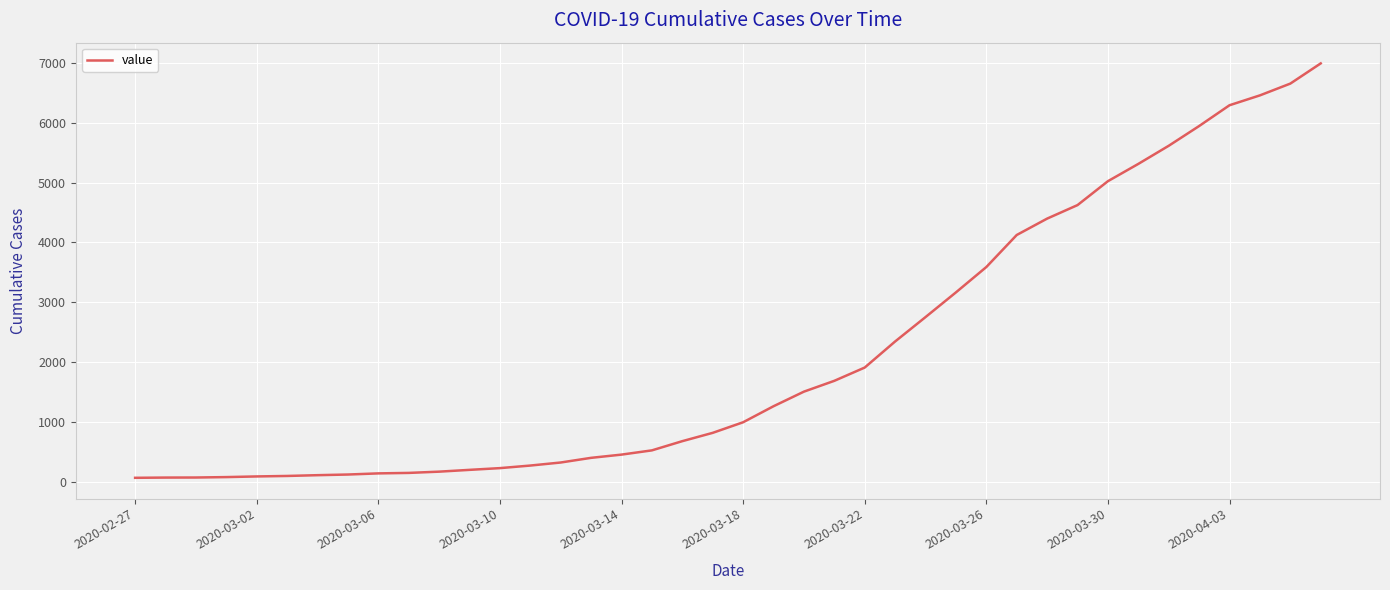

What is the difference between the maximum and second lowest values?

6927